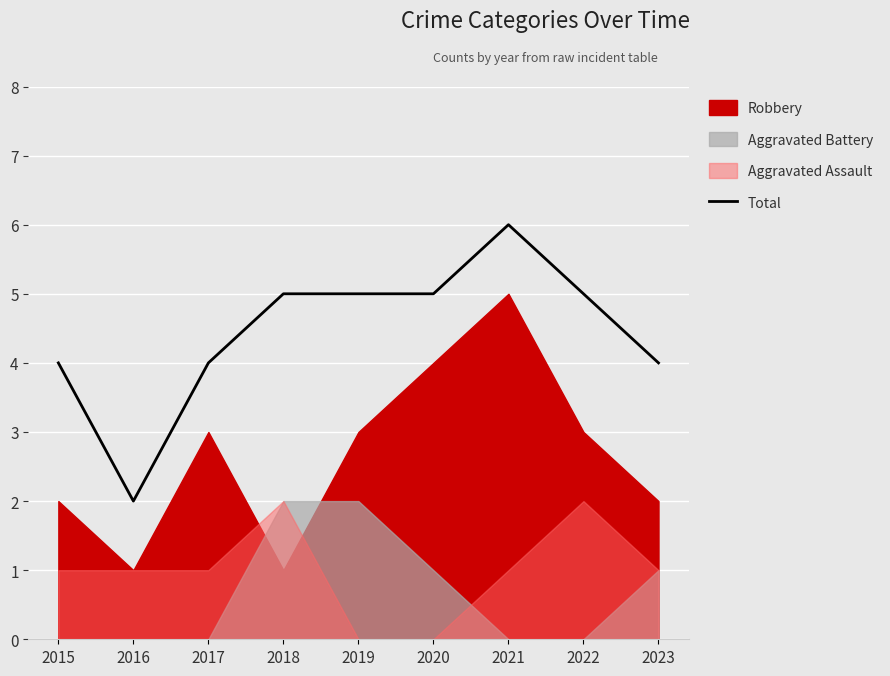

True or false: the data shows 5 at 2020.

True